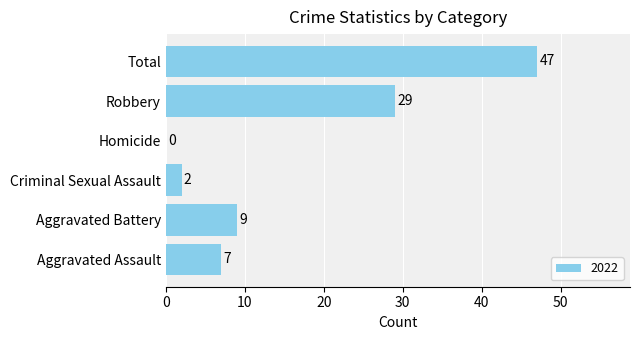

True or false: the data shows 6 at Aggravated Battery.

False